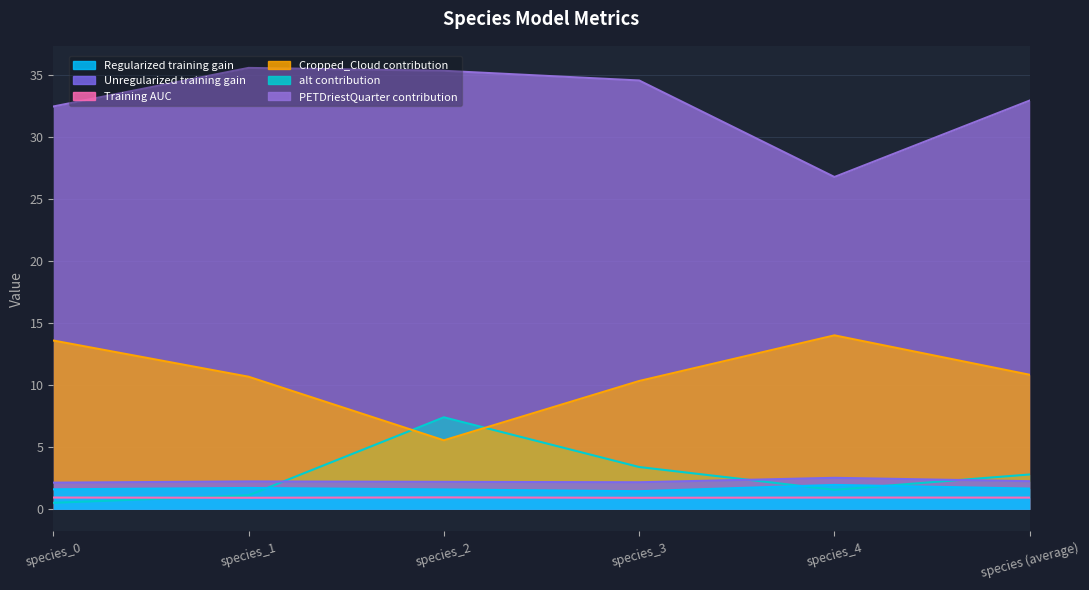

What is the spread (max minus min) of values at species_4?

25.8